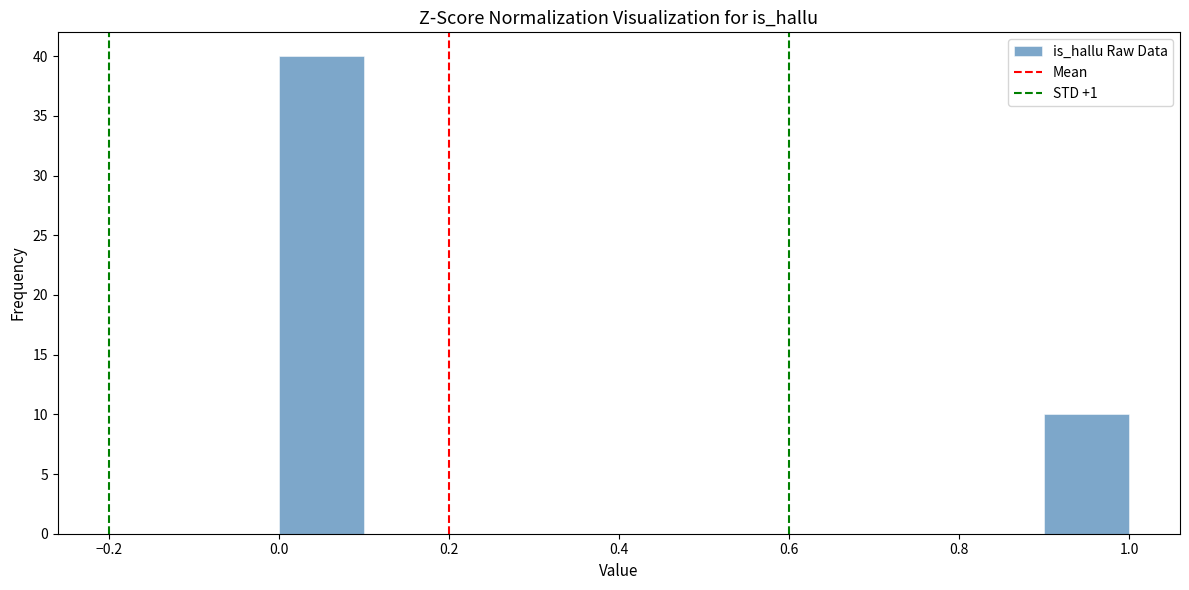

Which range on the x-axis has the tallest bar?

0.0 to 0.1